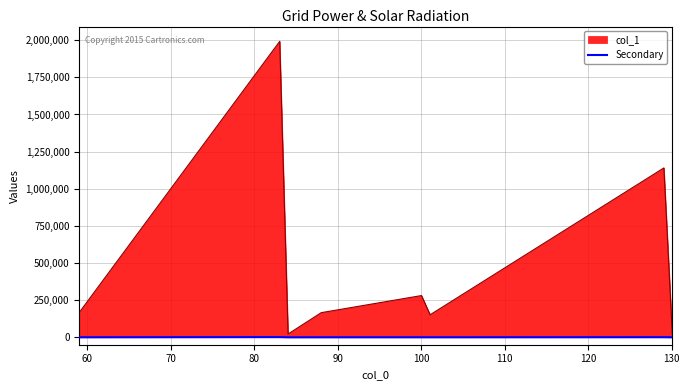

Rank the series by their maximum value, from highest to lowest.

col_1, Secondary